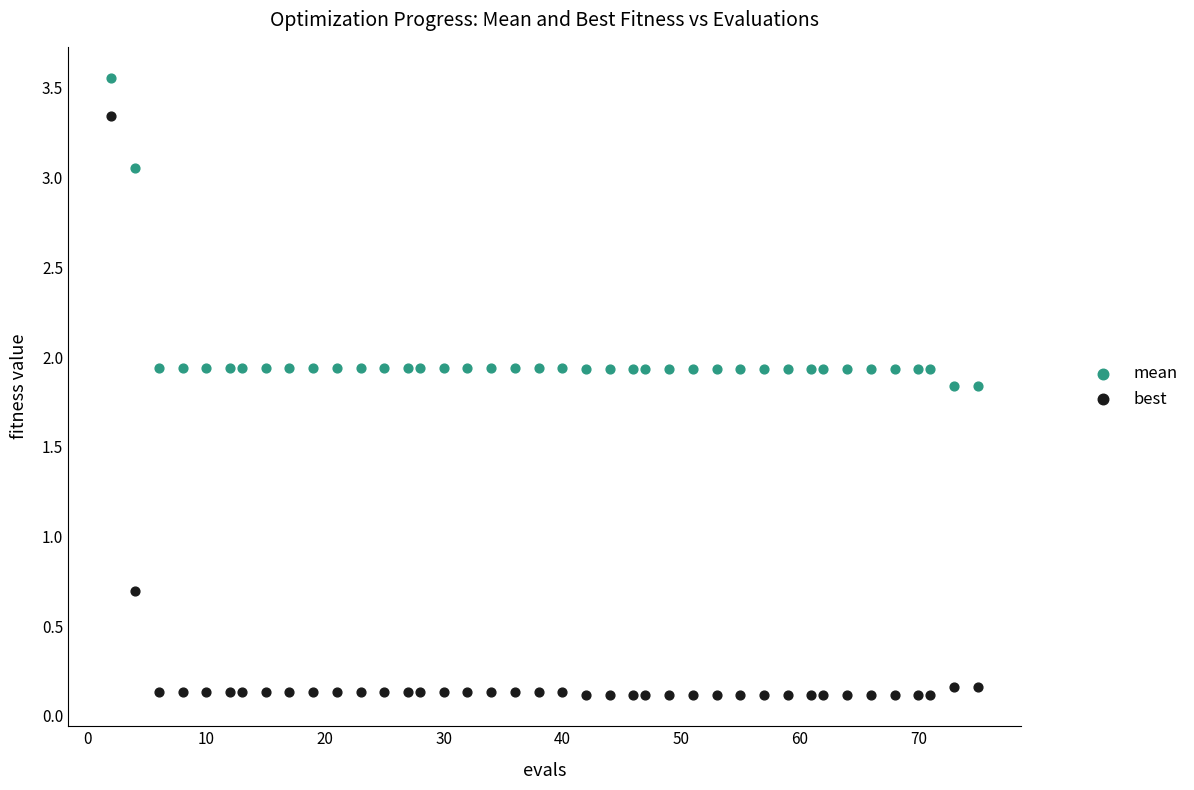

What are all the series names shown in the legend?

mean, best